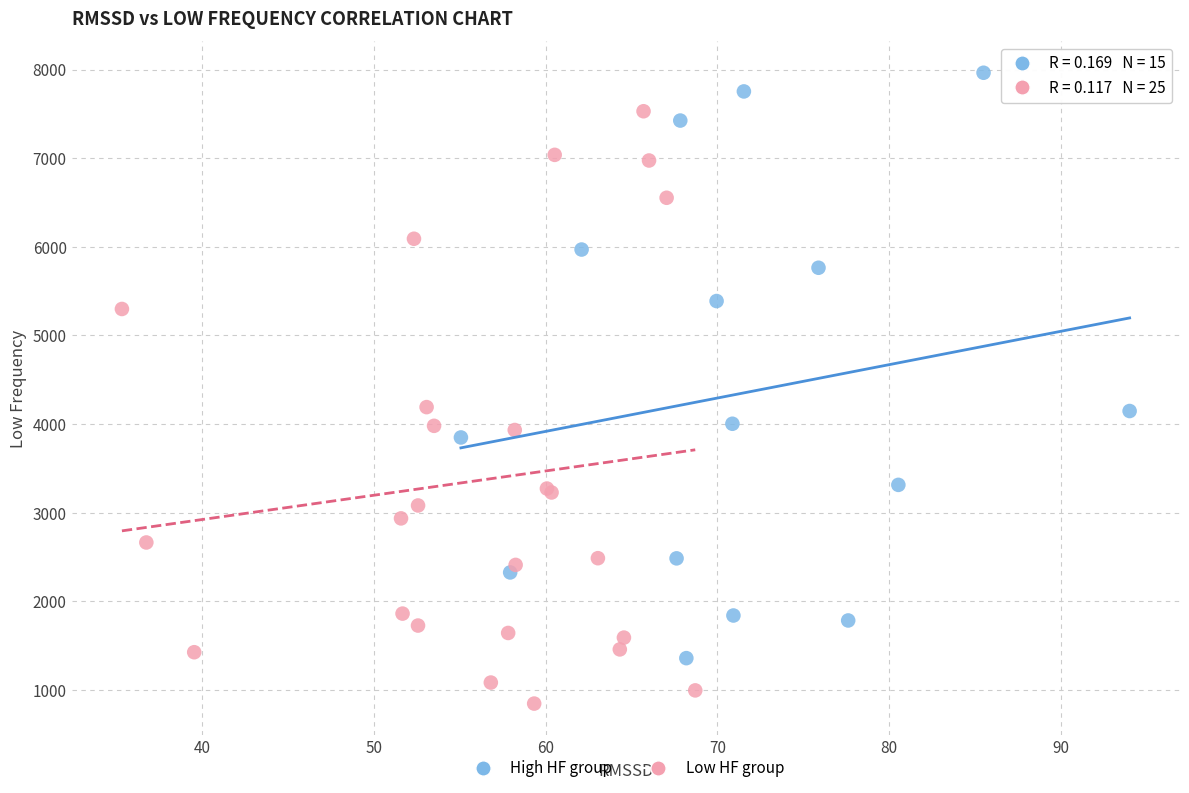

Which series contains the highest Y value?

High HF group